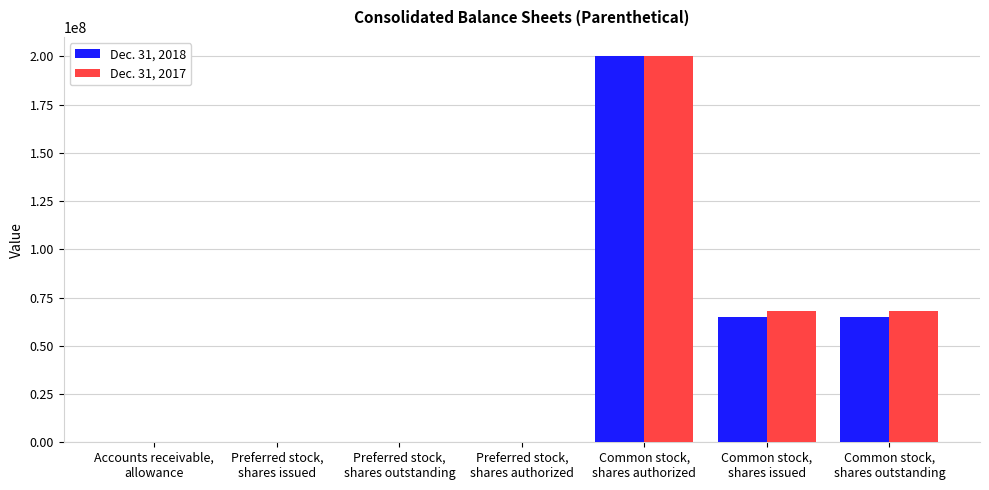

Rank the series at Accounts receivable,
allowance from highest to lowest value.

Dec. 31, 2017, Dec. 31, 2018